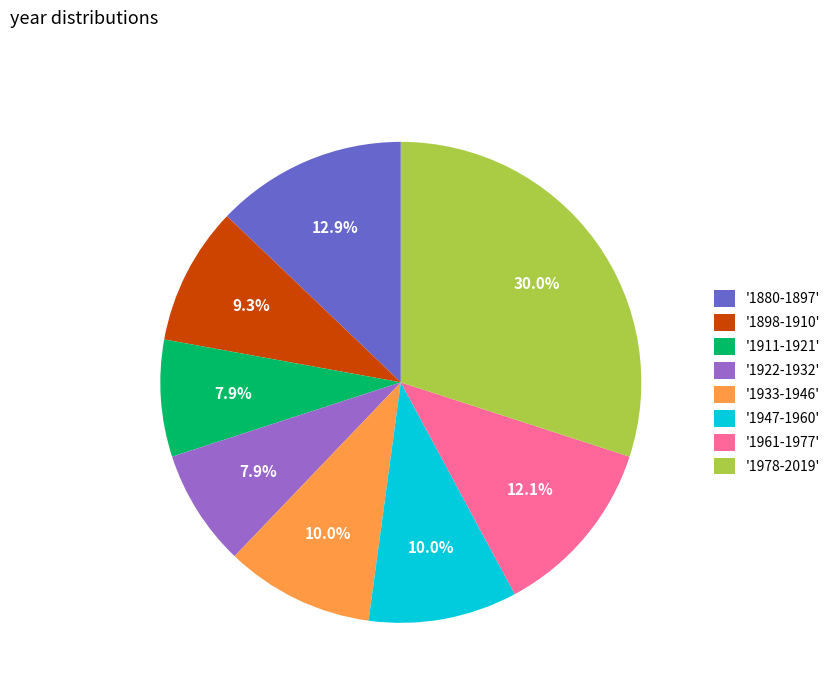

To the nearest percent, what is the average slice percentage?

12%